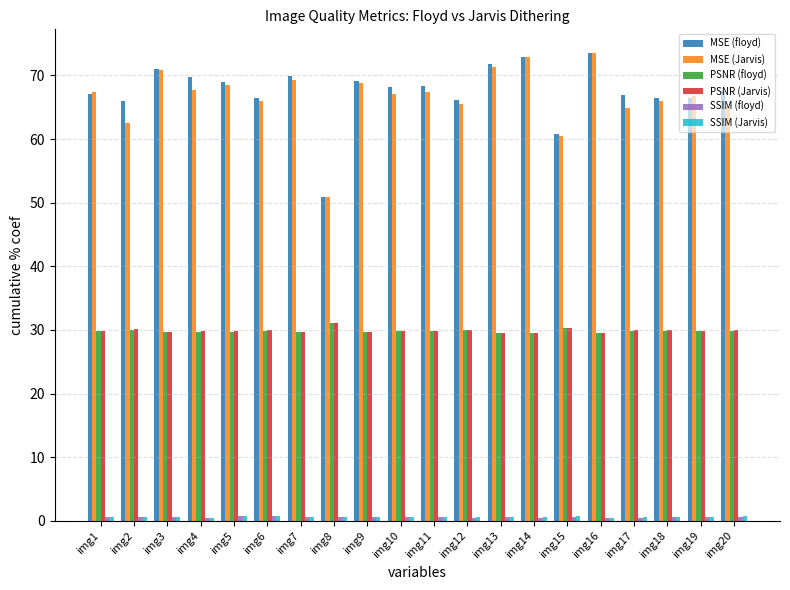

Between img3 and img8, which series saw the biggest shift?

MSE (floyd)